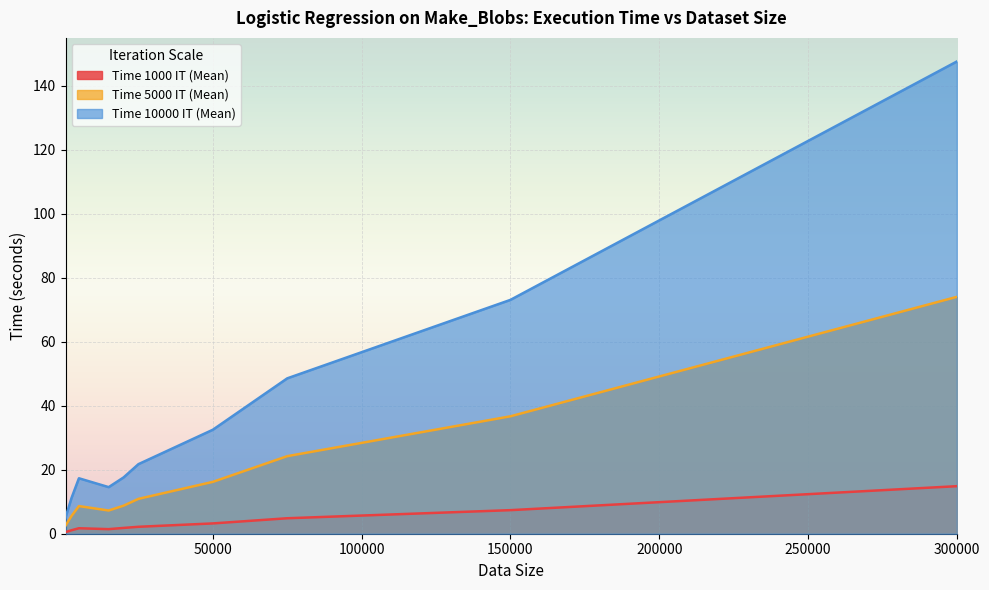

True or false: Time 10000 IT (Mean) and Time 1000 IT (Mean) cross at least once.

False